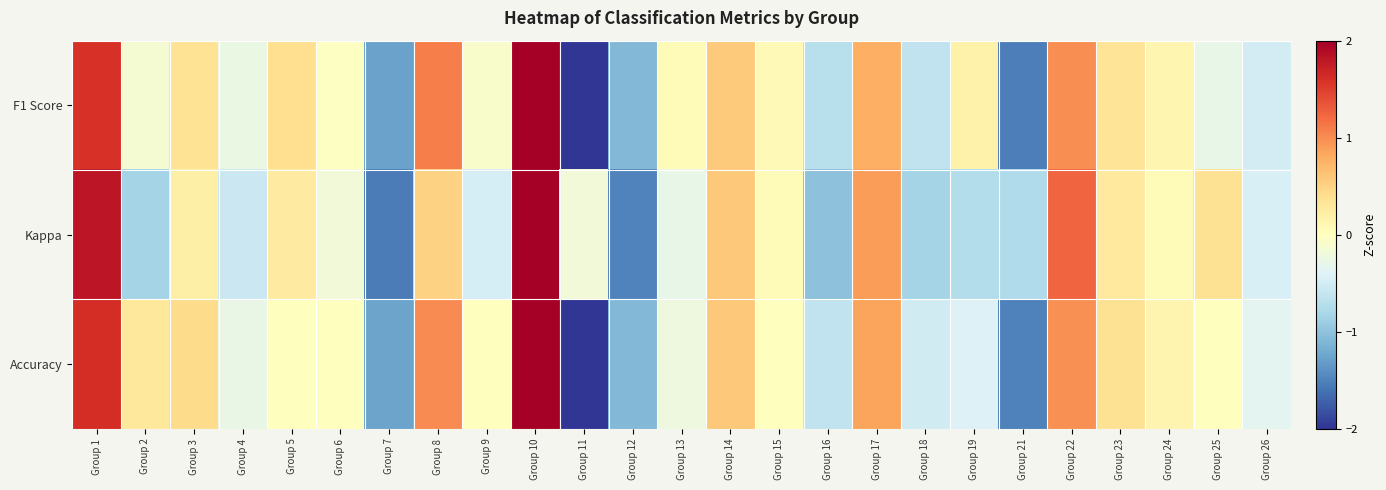

What is the total value across all series at Group 23?

1.0